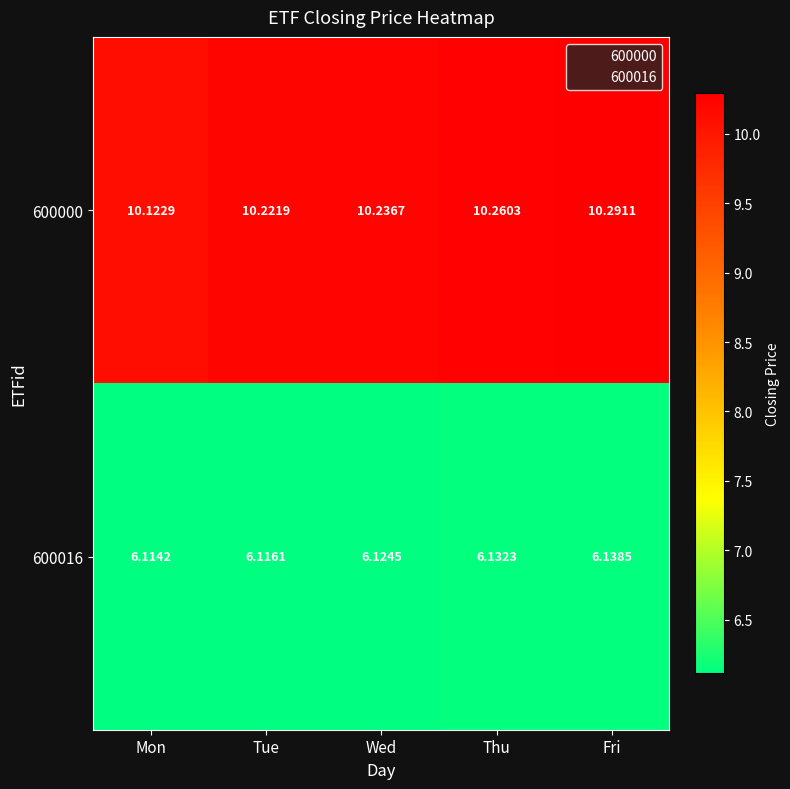

At which category is the sum across all series the highest?

Fri